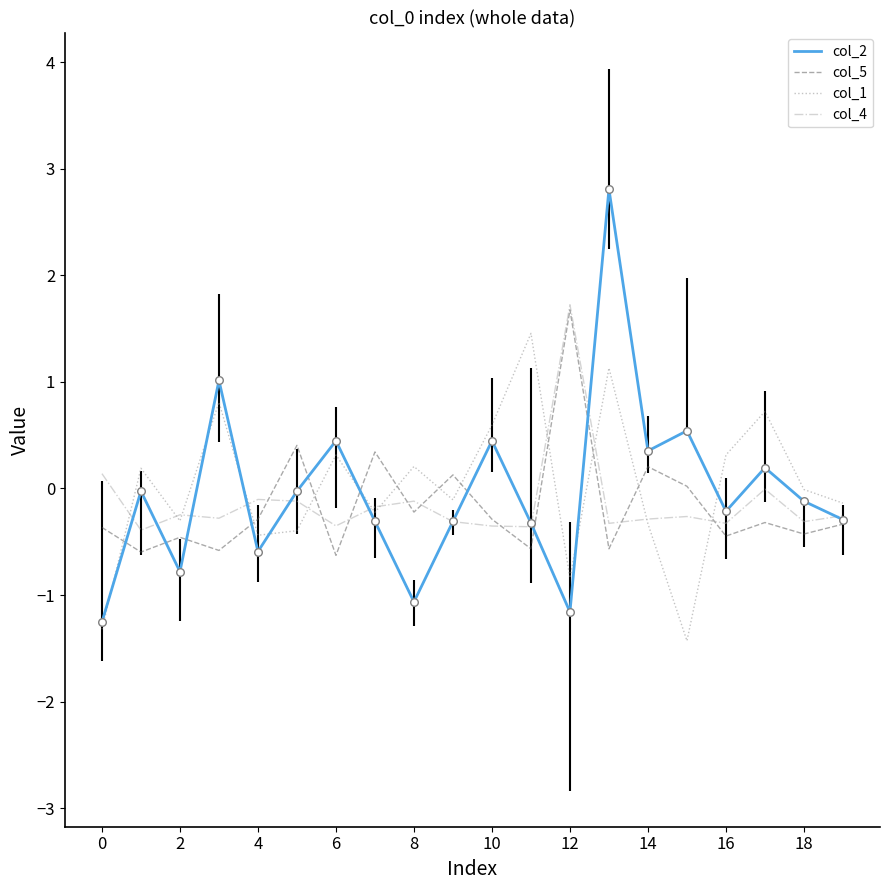

Which series has the largest range (max minus min)?

col_2